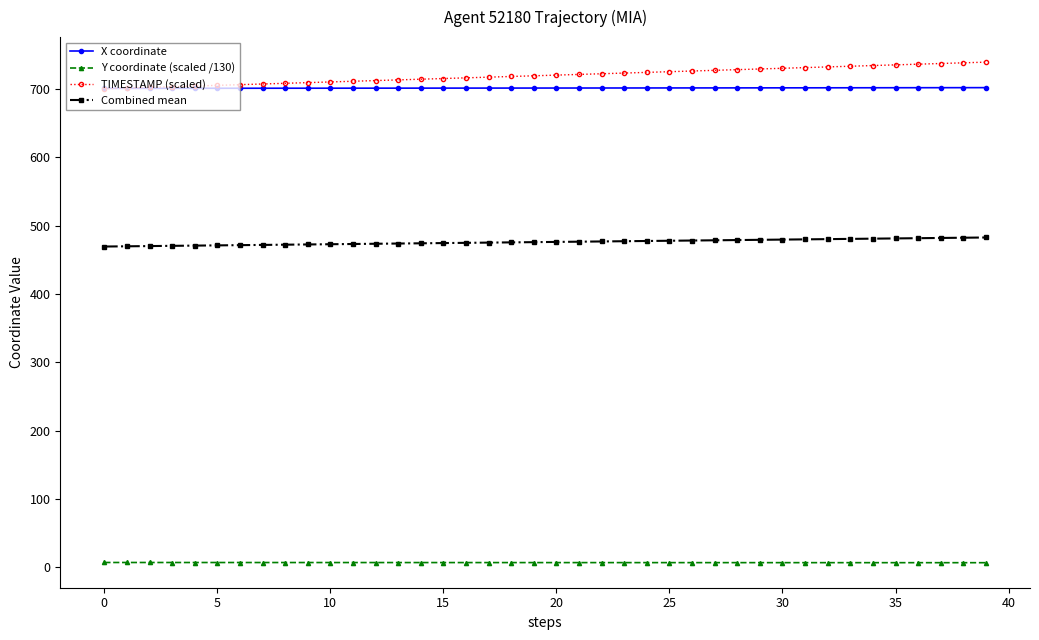

True or false: TIMESTAMP (scaled) and Y coordinate (scaled /130) intersect in this chart.

False